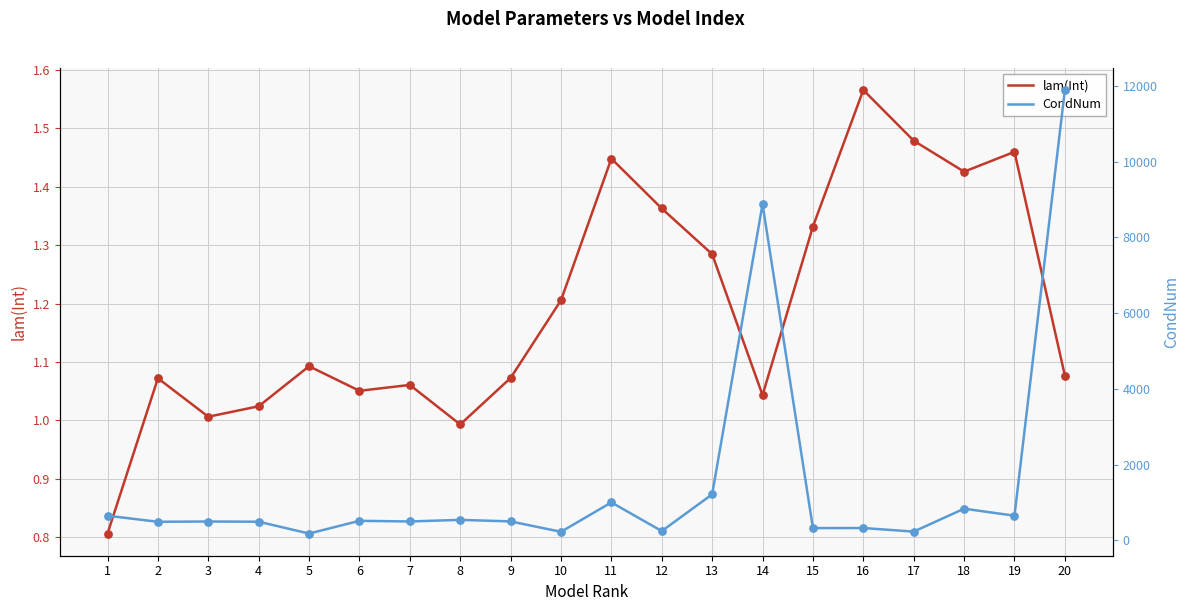

Which series reaches the maximum Y coordinate?

CondNum